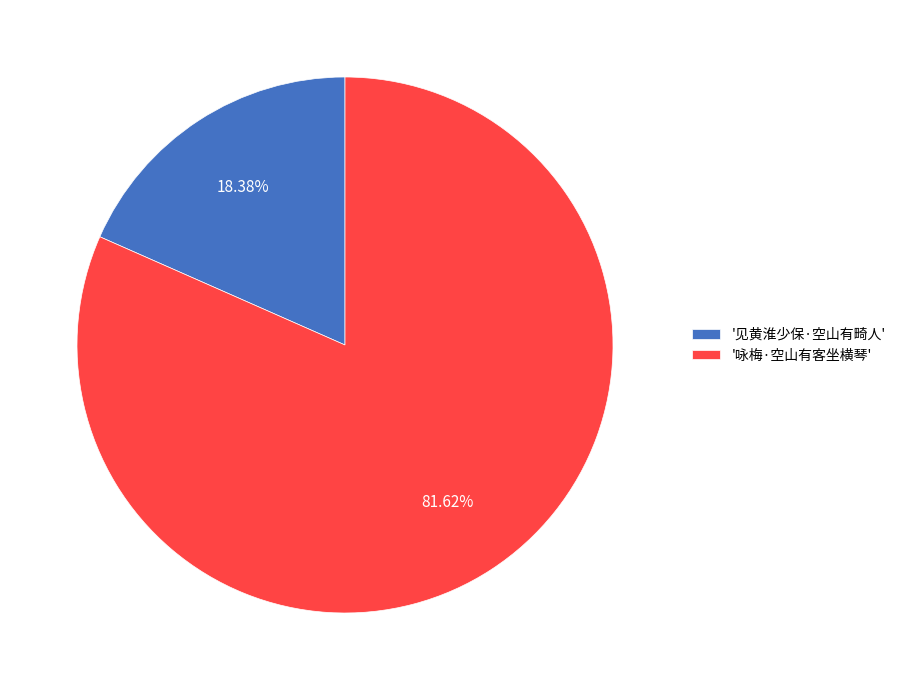

How many slices are in this pie chart?

2